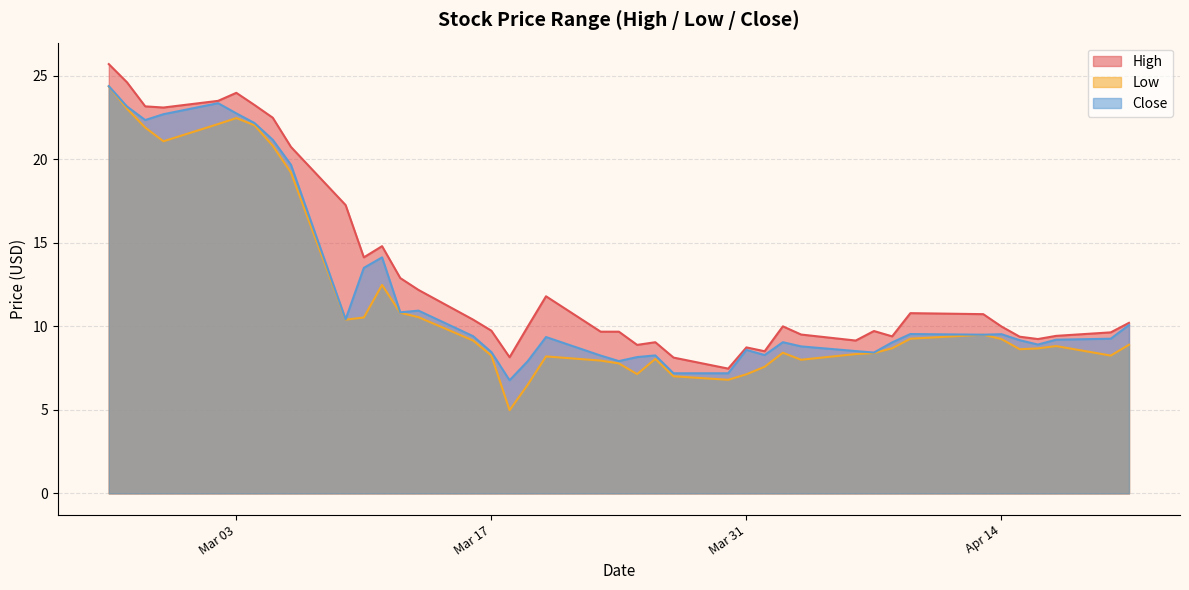

Reading left to right, what are all the values shown in this chart?

High: 25.7	24.6	23.2	23.1	23.5	24.0	23.2	22.5	20.7	17.3	14.1	14.8	12.9	12.2	10.4	9.7	8.1	10.0	11.8	9.7	9.7	8.9	9.1	8.1	7.5	8.7	8.5	10.0	9.5	9.1	9.7	9.4	10.8	10.7	10.0	9.4	9.2	9.4	9.6	10.2
Low: 24.4	23.0	21.9	21.1	22.1	22.5	22.0	20.8	19.2	10.4	10.5	12.5	10.8	10.6	9.1	8.2	5.0	6.5	8.2	7.9	7.8	7.1	8.1	7.0	6.8	7.1	7.6	8.4	8.0	8.3	8.4	8.7	9.3	9.5	9.2	8.6	8.7	8.8	8.2	8.9
Close: 24.4	23.2	22.4	22.7	23.4	22.8	22.2	21.2	19.7	10.4	13.5	14.1	10.8	10.9	9.4	8.5	6.8	7.9	9.4	8.2	7.9	8.2	8.3	7.2	7.2	8.6	8.3	9.1	8.8	8.5	8.4	9.0	9.5	9.5	9.5	9.2	8.9	9.2	9.3	10.1